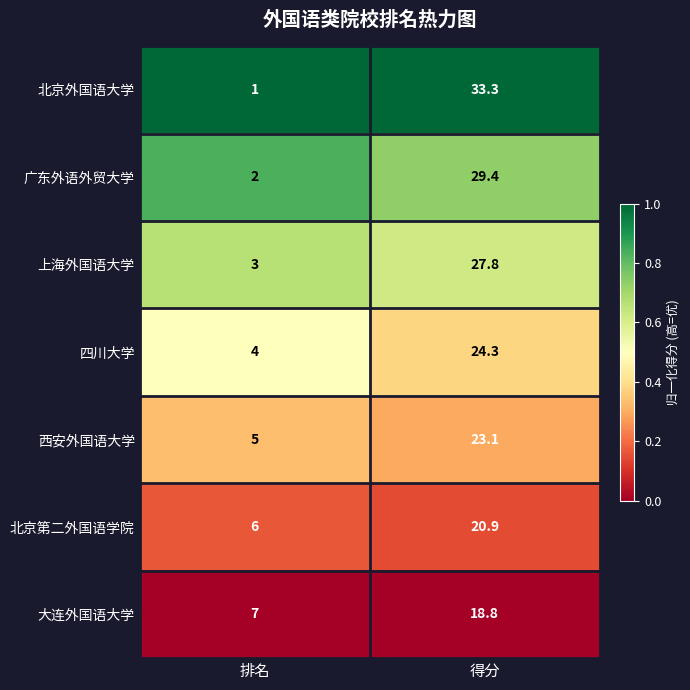

True or false: 西安外国语大学 has a value of 8.0 at 排名.

False